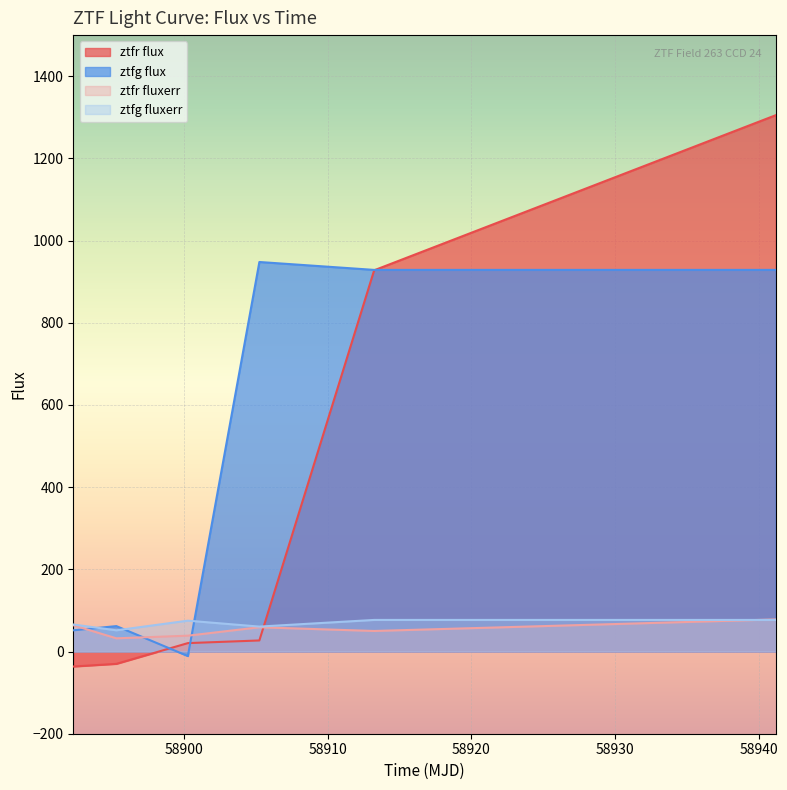

What is the total value across all series at 58895.27217590017?

115.7